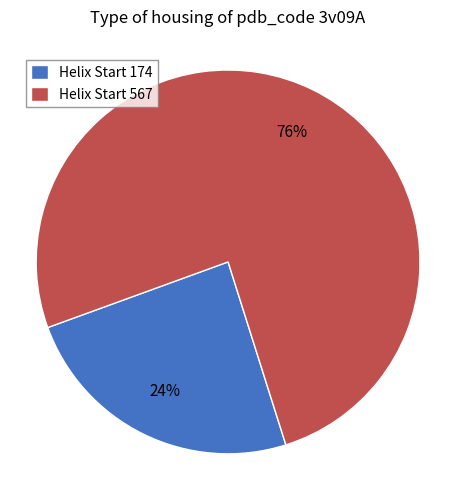

Combined, do Helix Start 567 and Helix Start 174 account for over 50%?

Yes